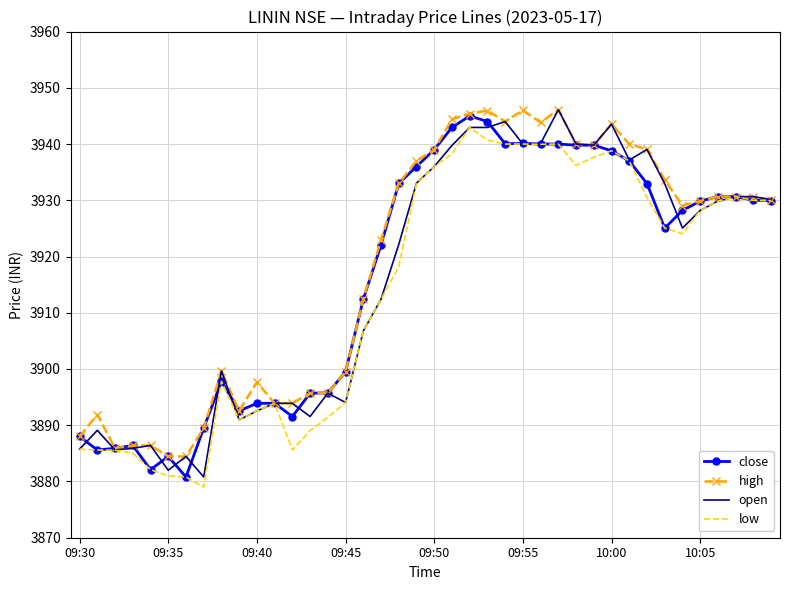

What is the minimum value shown in the chart?

3879.0